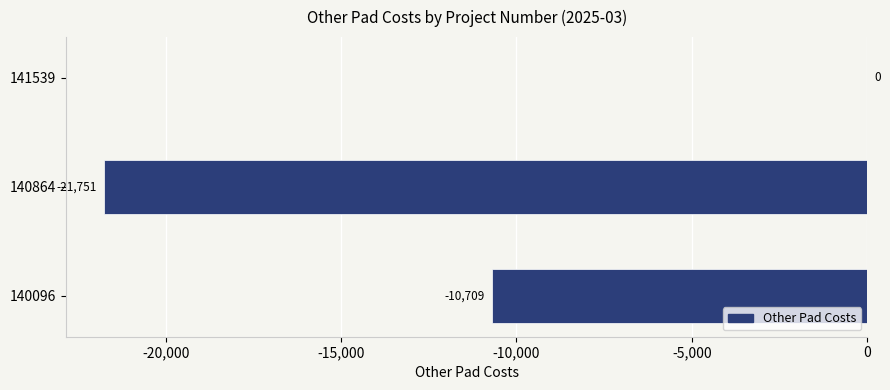

The value at 141539 is -9153.9. True or false?

False